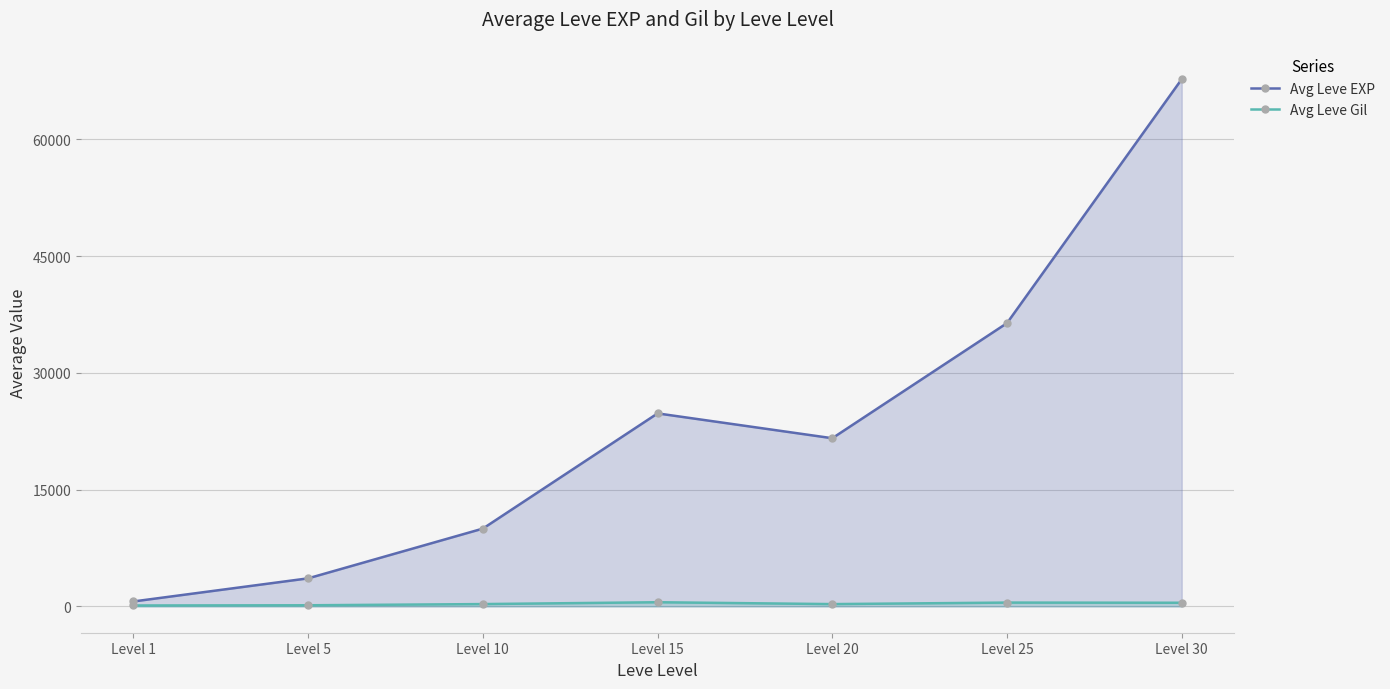

What are all the series names shown in the legend?

Avg Leve EXP, Avg Leve Gil